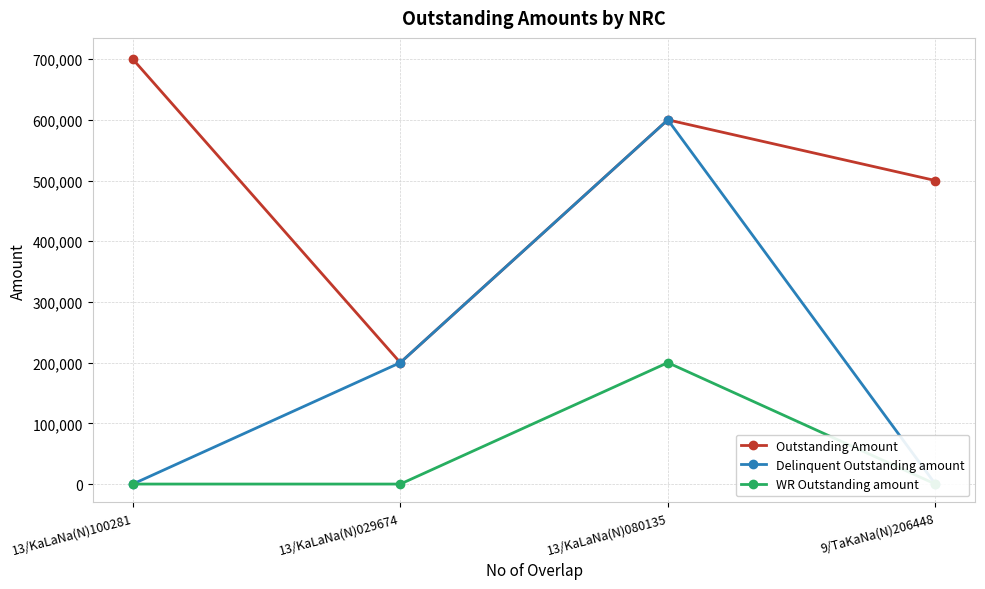

What is the label of the 2nd point from the left?

13/KaLaNa(N)029674